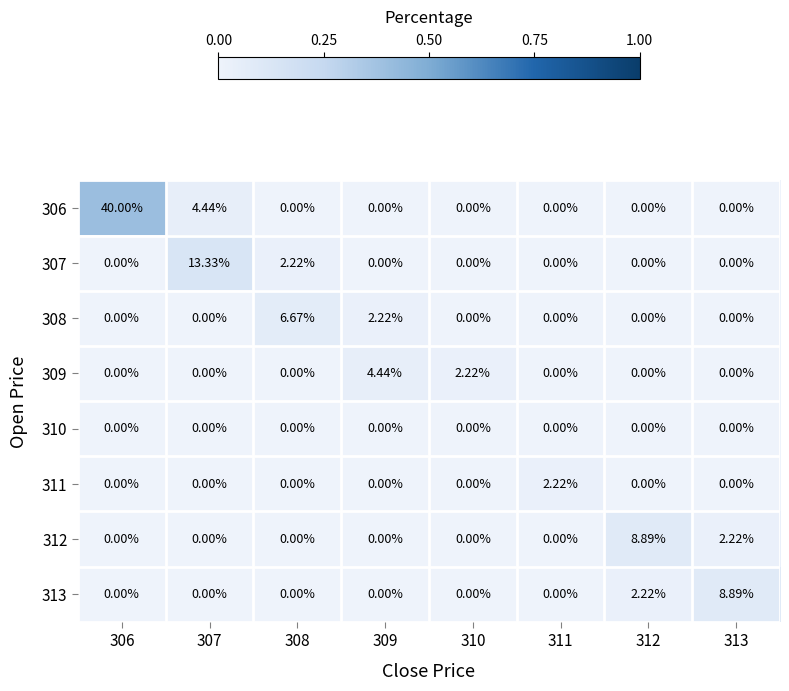

How many series are shown in this chart?

8